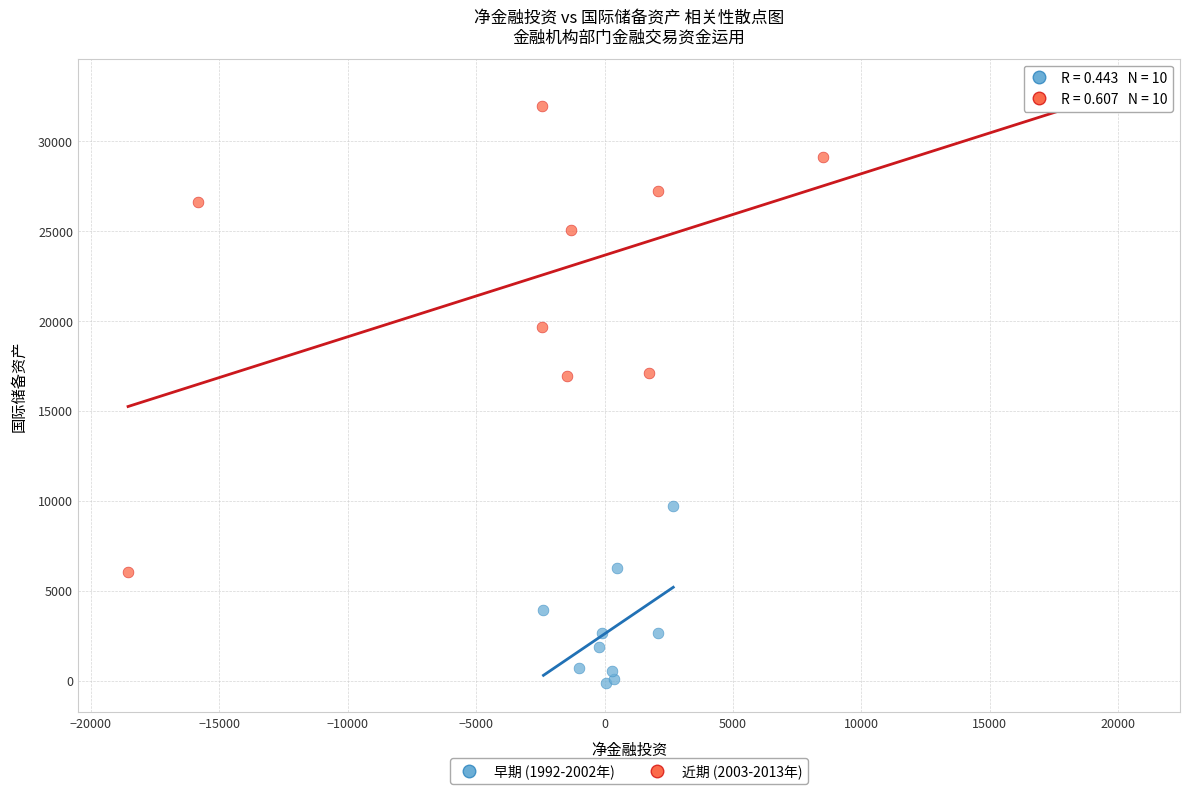

Which series reaches the maximum Y coordinate?

近期 (2003-2013年)